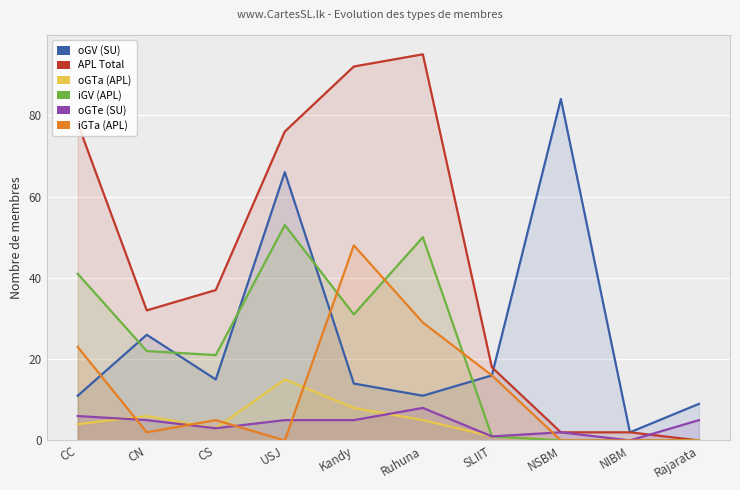

Where is the first local minimum for iGTa (APL)?

CN